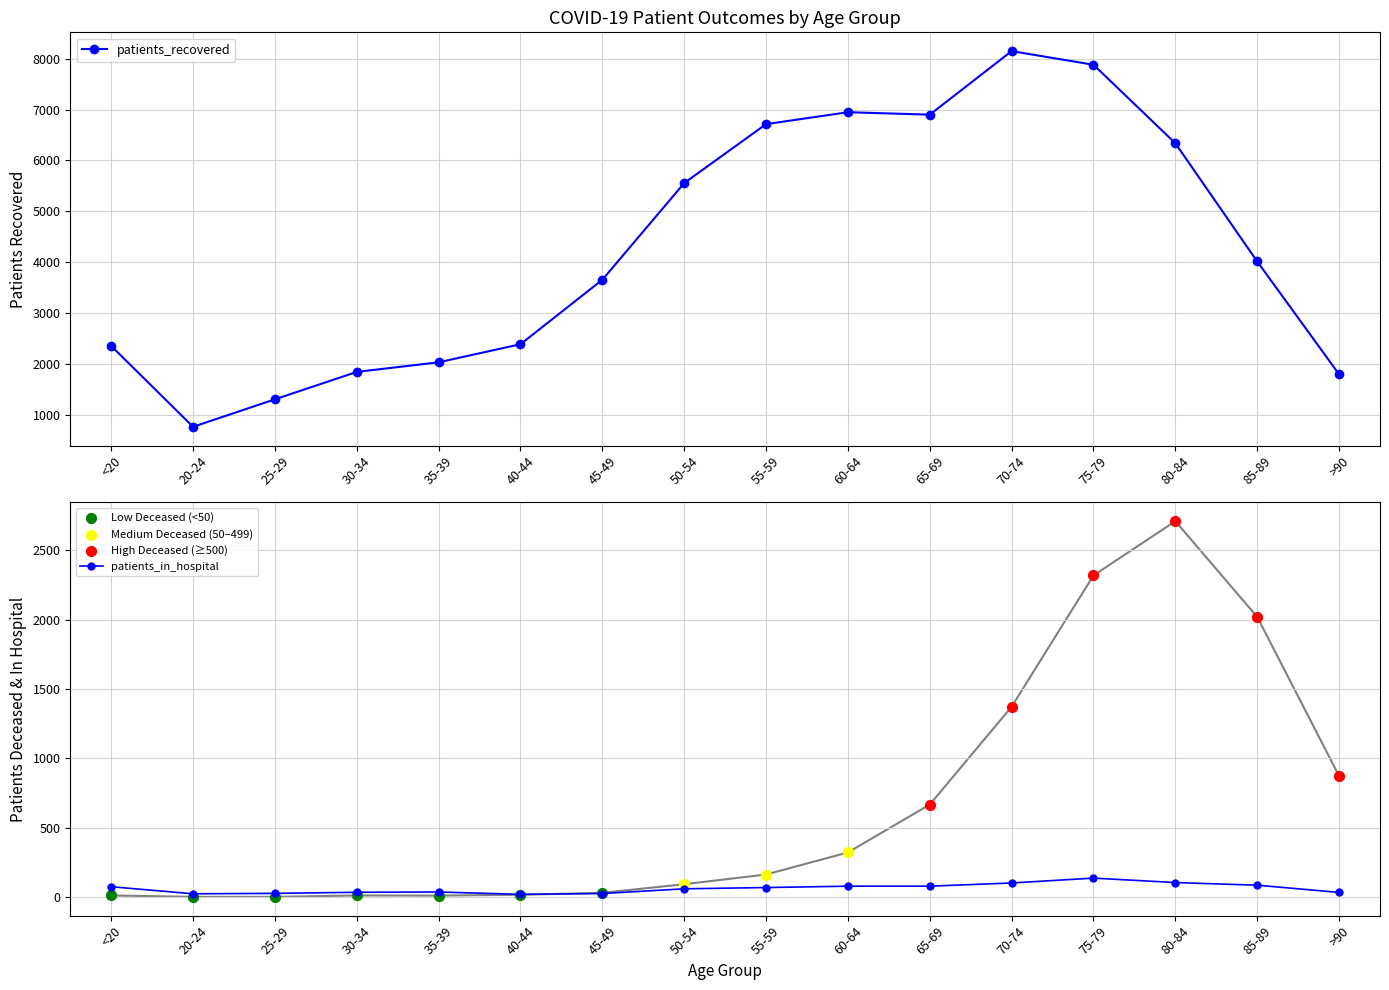

What are all the series names shown in the legend?

patients_recovered, patients_in_hospital